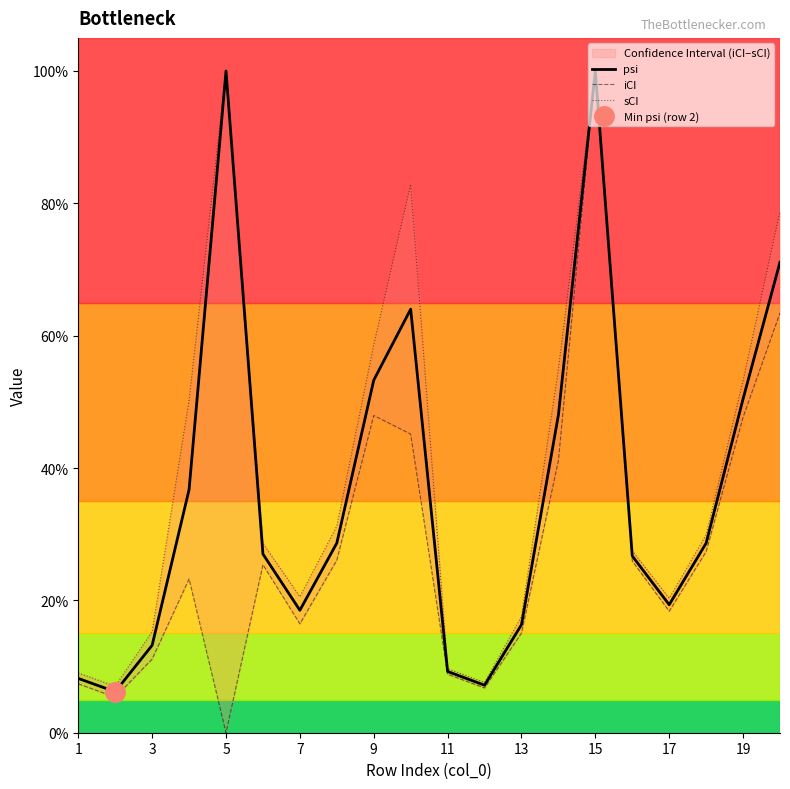

How many data points does each series have?

20